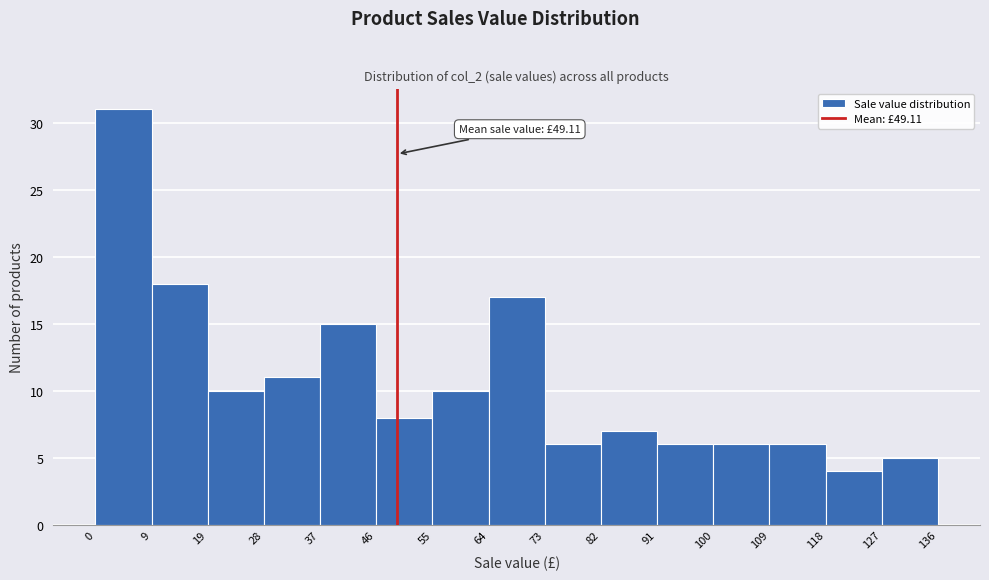

Which range on the x-axis has the tallest bar?

0 to 9